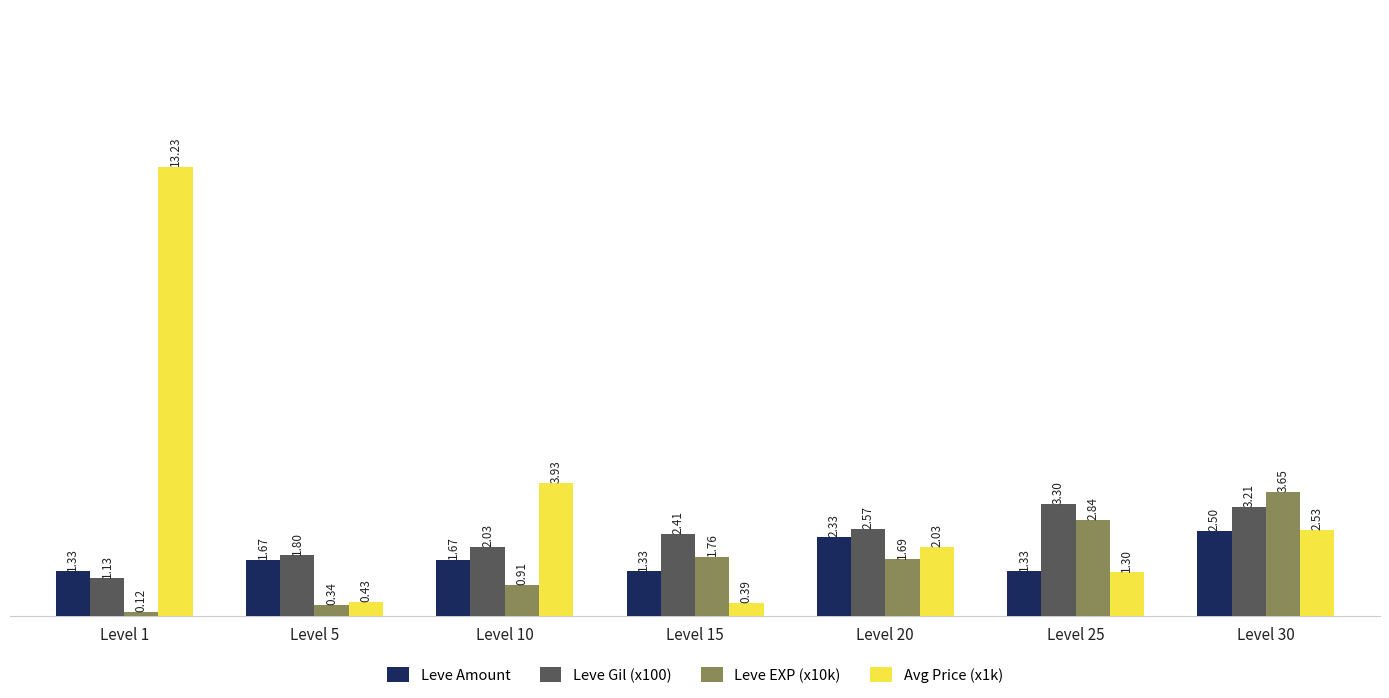

What is the sum of all Avg Price (x1k) values?

23.8